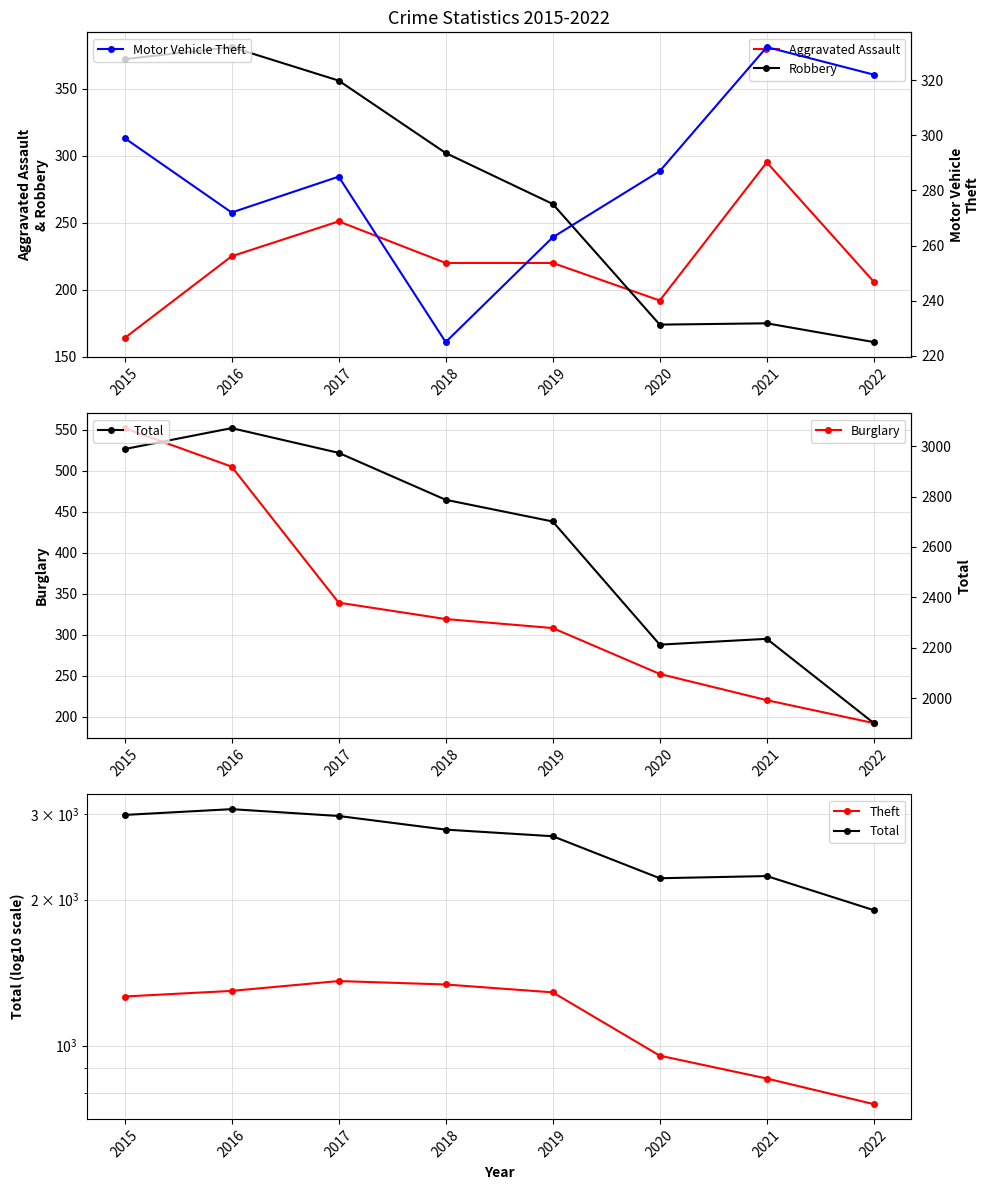

Is it true that Motor Vehicle Theft equals 560 at 2022?

False